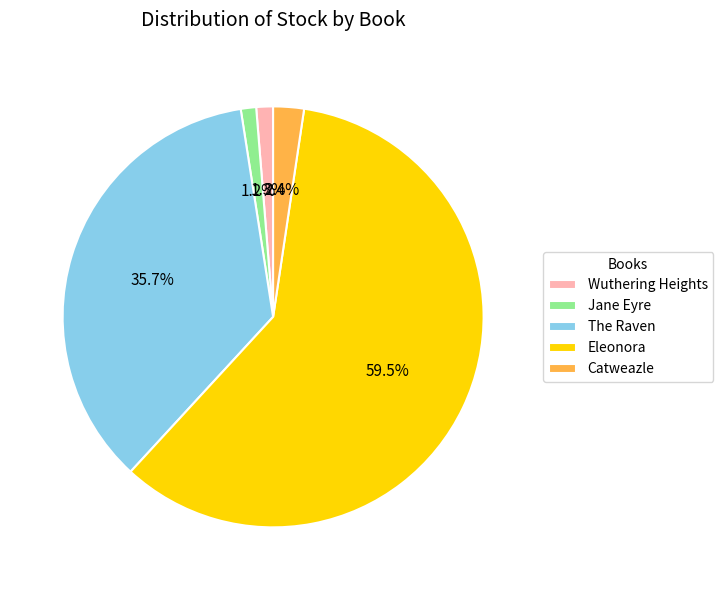

True or false: Jane Eyre accounts for 1% of the total.

True